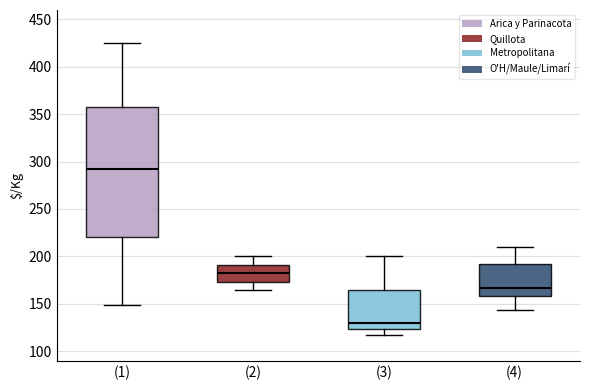

Where is the lower edge of the box for (1) on the y-axis? The values are not printed on the chart, so give them approximately, as read against the axis.

220